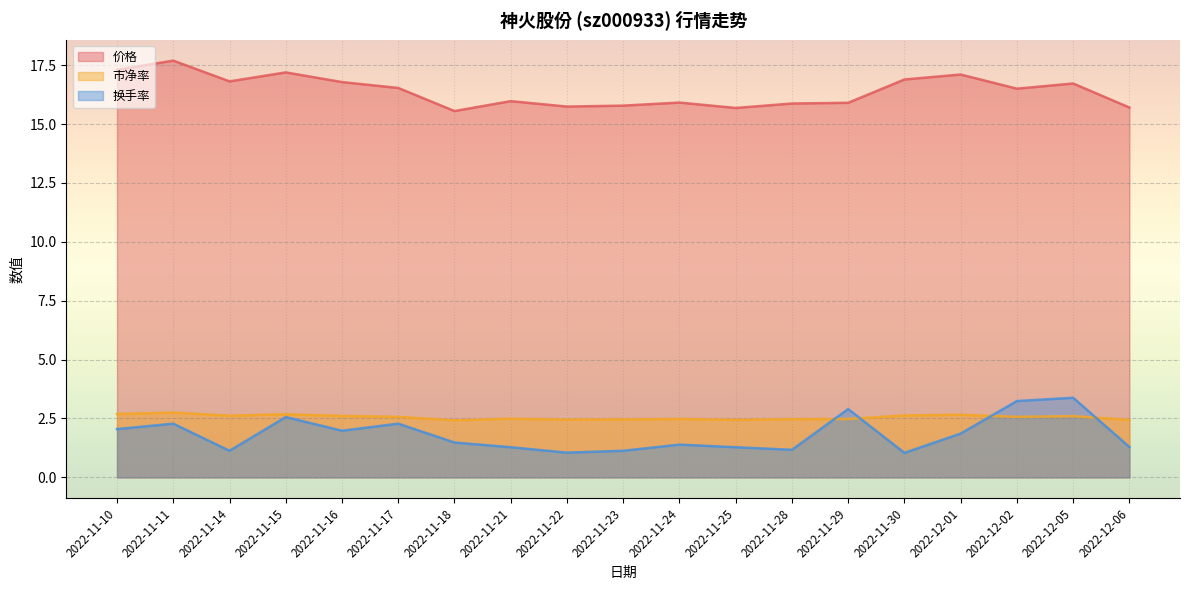

The 市净率 series shows 0.7 at 2022-12-06. True or false?

False